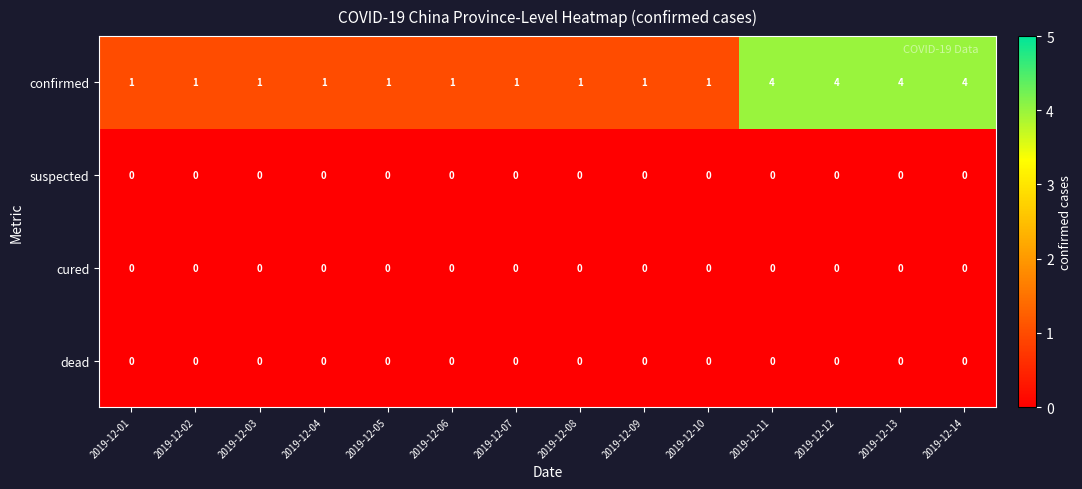

What is the spread (max minus min) of values at 2019-12-12?

4